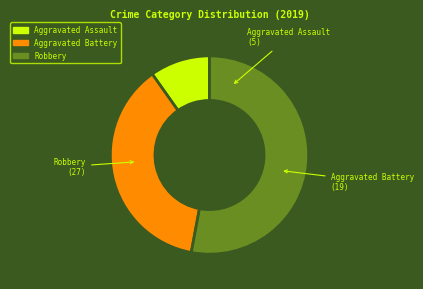

Combined, do Aggravated Assault and Robbery account for over 50%?

Yes